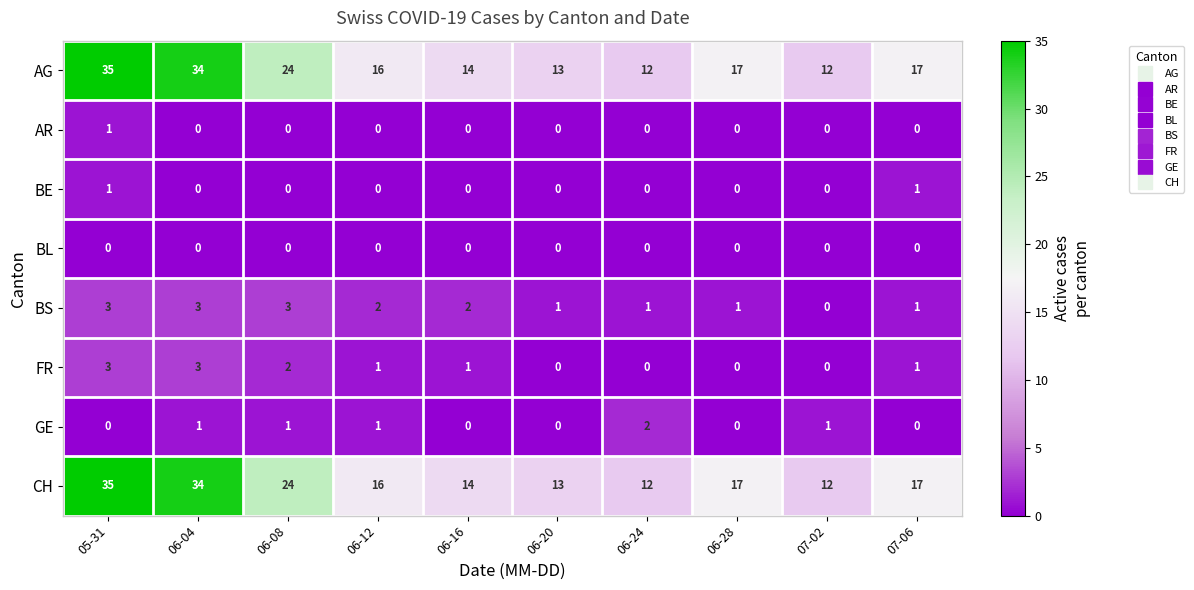

Which category has the highest value across all series?

05-31